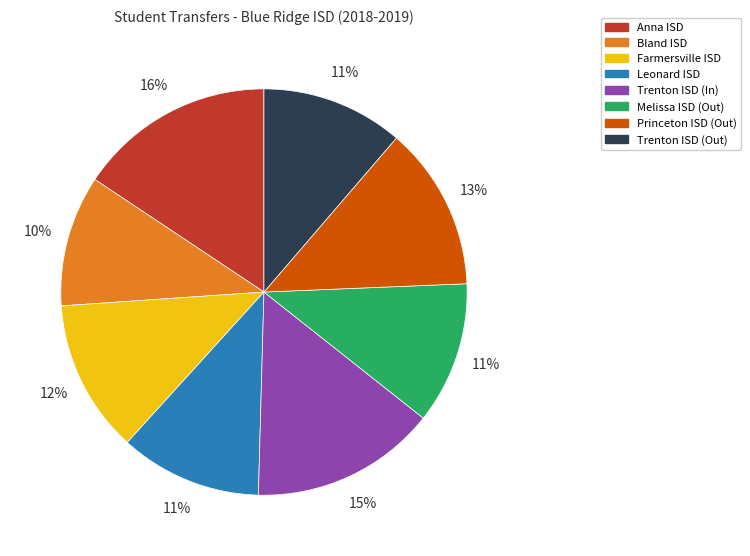

Is there a majority slice in this chart?

No